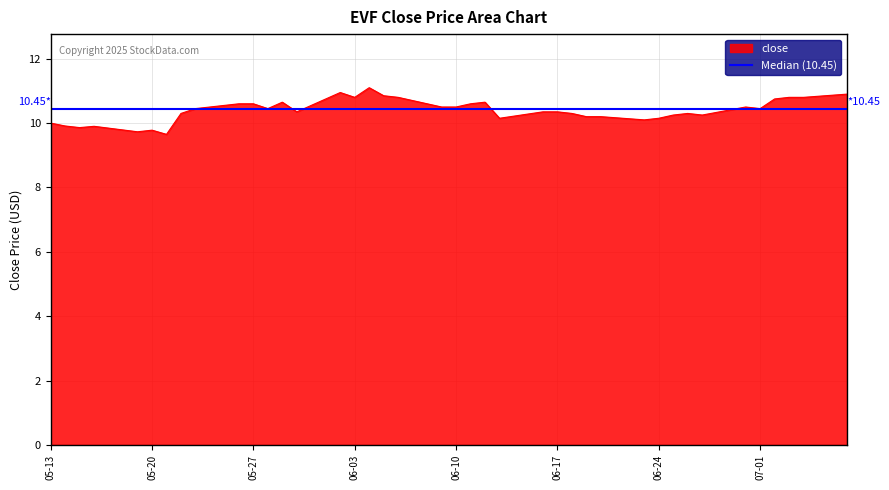

What is the ratio of the value at 2025-05-15 to the value at 2025-07-02?

0.9